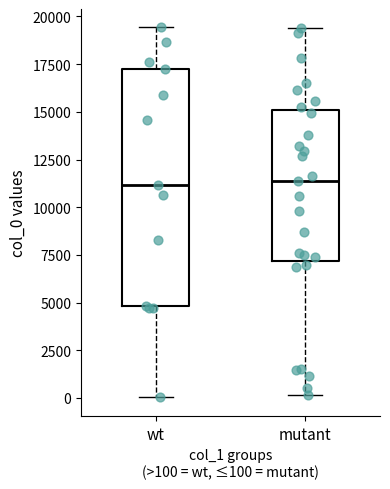

Reading left to right, read every box against the y-axis: the position of its median line, the range the box covers, and the ends of its whiskers. The values are not printed on the chart, so give them approximately, as read against the axis.

wt: median 11000, box 5000 to 17500, whiskers 0 to 19500
mutant: median 11500, box 7000 to 15000, whiskers 0 to 19500